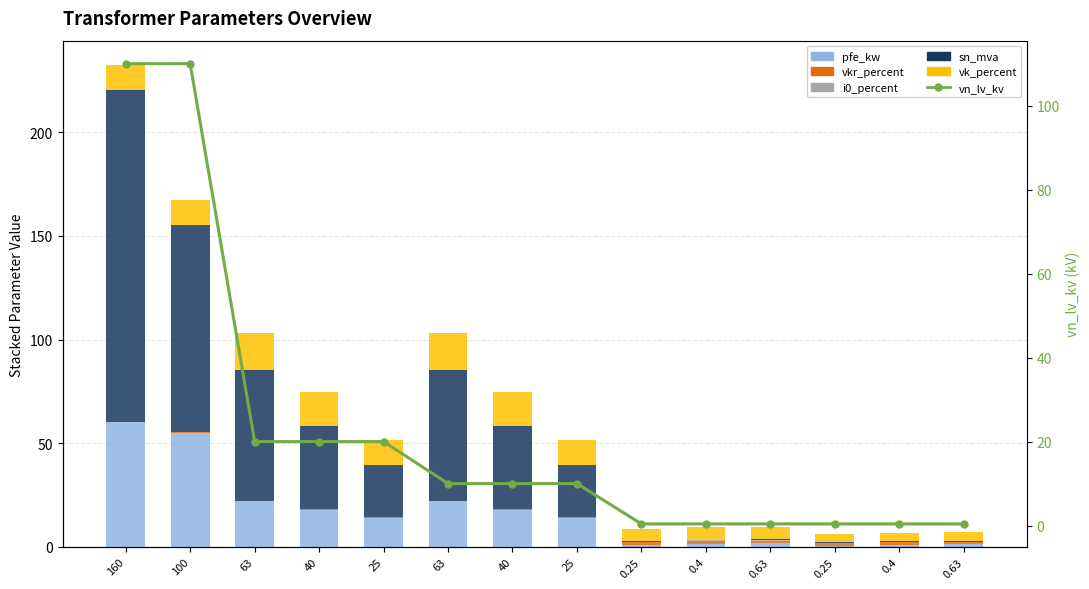

Between 160 and 0.63, which is larger?

160